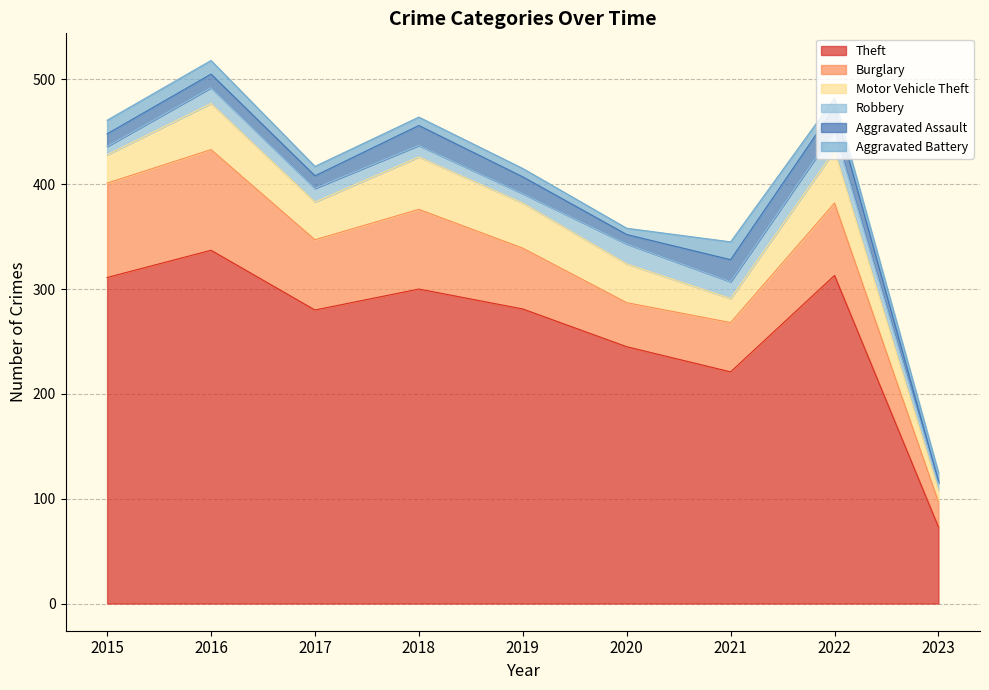

Which has a higher value, 2017 or 2021?

2017